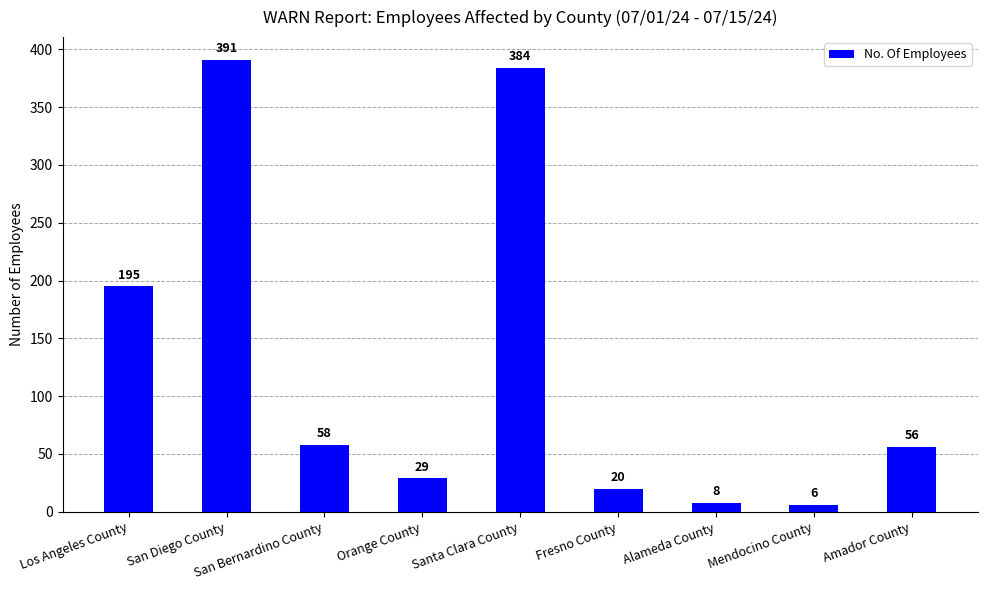

Reading right to left, what are all the values shown in this chart?

56	6	8	20	384	29	58	391	195